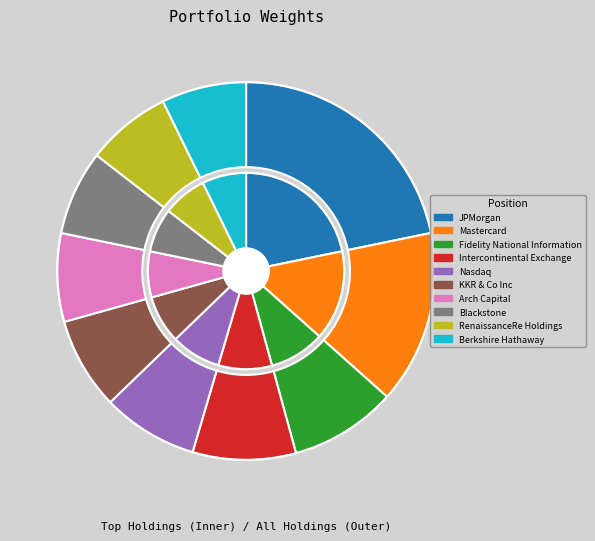

What is the ratio of the value at KKR & Co Inc to the value at Blackstone?

1.1